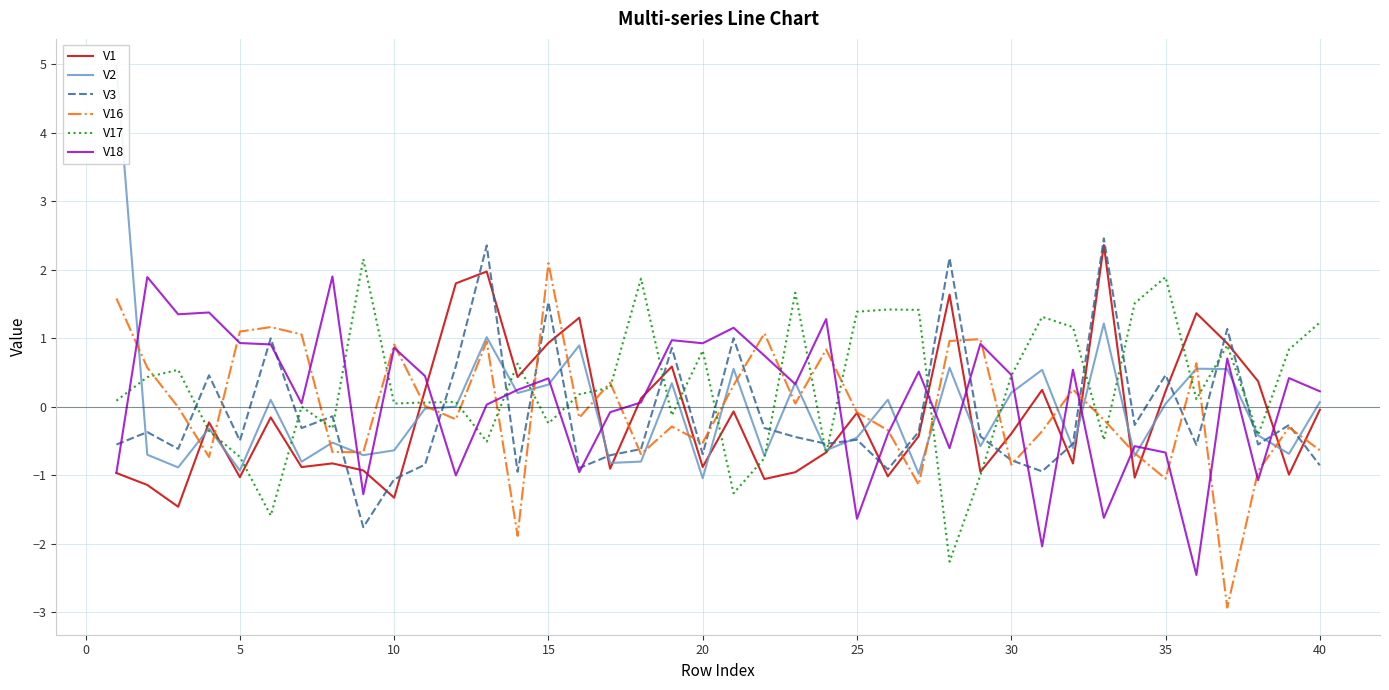

What is the highest value of the V16 series?

2.1